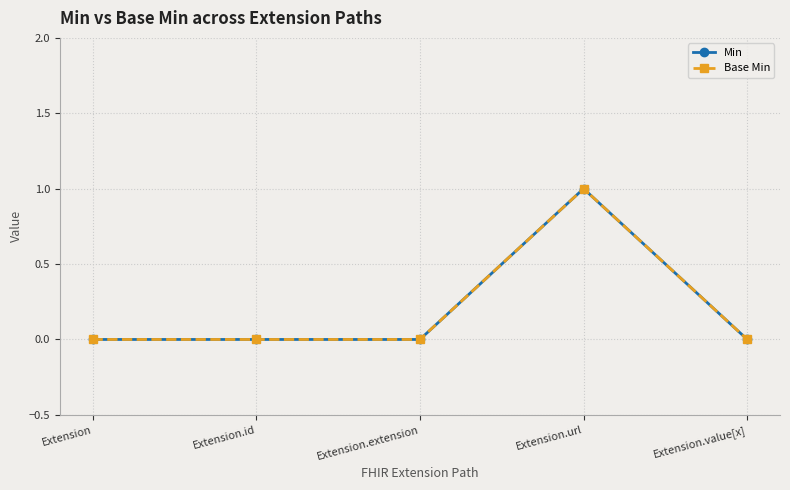

Reading left to right, extract all data points from this chart.

Min: 0	0	0	1	0
Base Min: 0	0	0	1	0